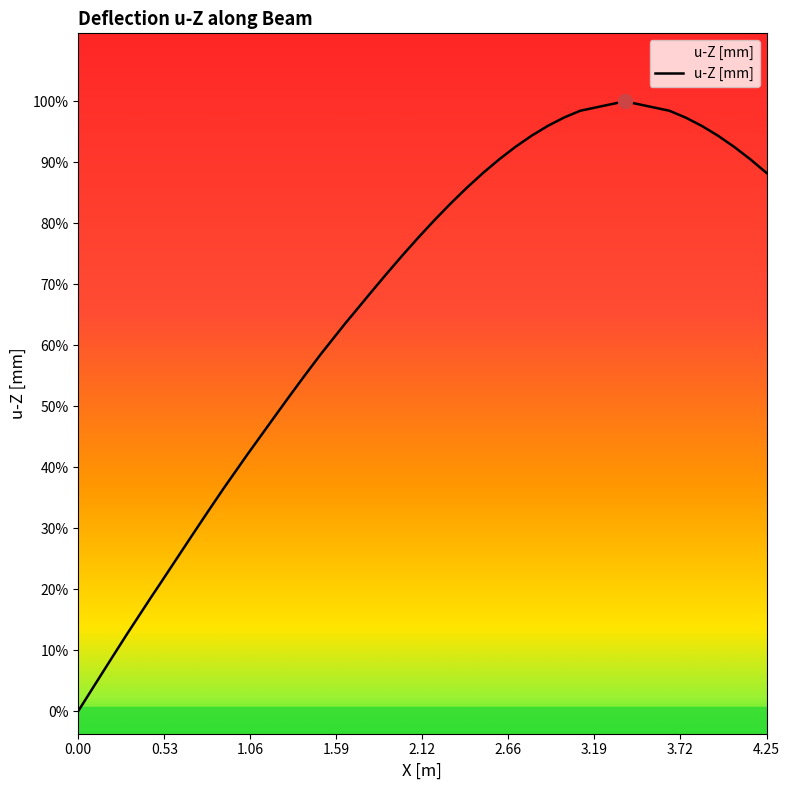

True or false: the data has more than 1 interior local peaks.

False